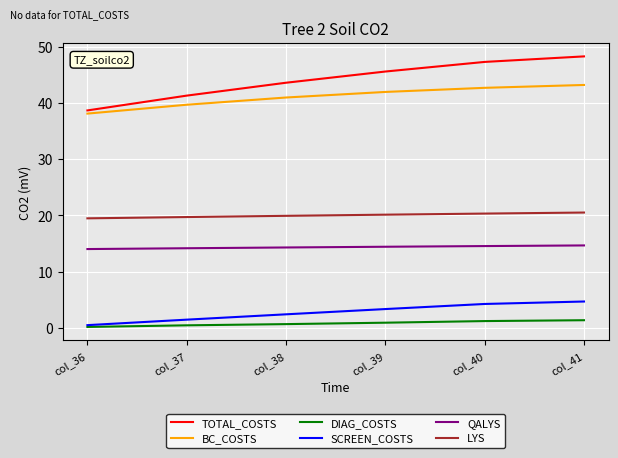

What is the greatest value displayed?

48.3